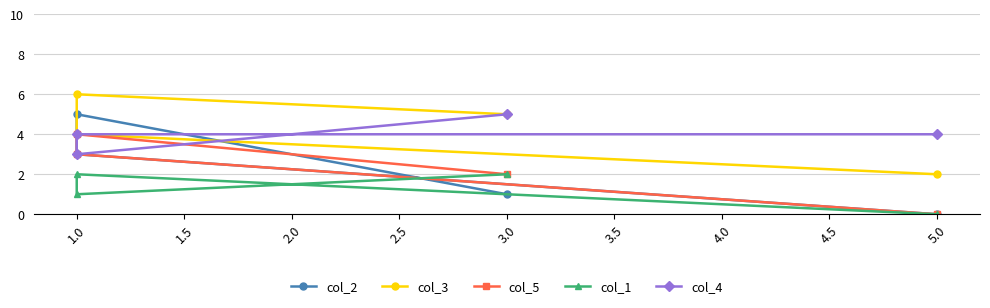

Is the value of col_2 at 1.0 greater than the value of col_1 at 3.0?

Yes